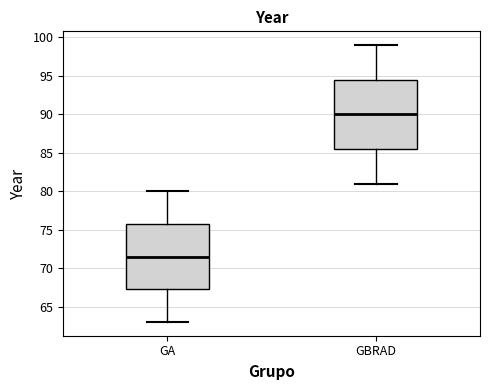

Reading left to right, read every box against the y-axis: the position of its median line, the range the box covers, and the ends of its whiskers. The values are not printed on the chart, so give them approximately, as read against the axis.

GA: median 71.5, box 67.5 to 76.0, whiskers 63.0 to 80.0
GBRAD: median 90.0, box 85.5 to 94.5, whiskers 81.0 to 99.0